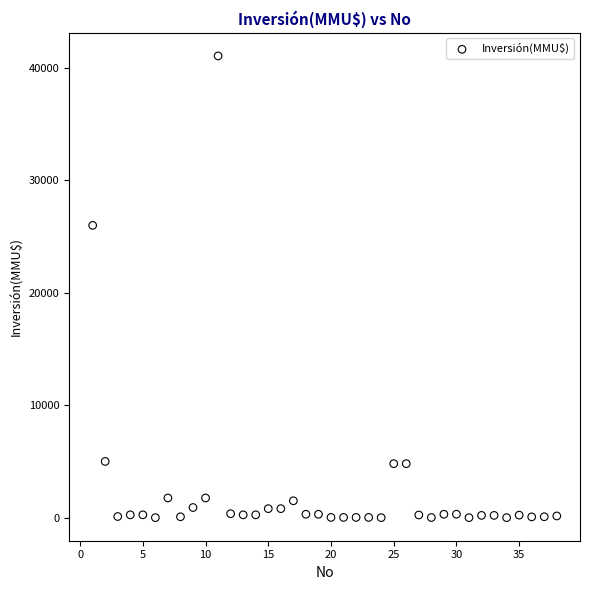

What is the range of Y values (max minus min)?

41075